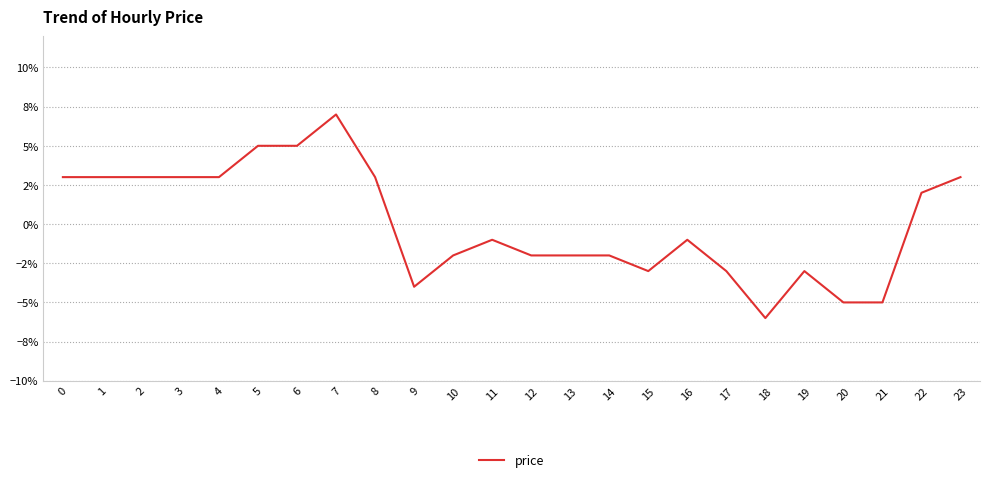

Reading right to left, what are all the values shown in this chart?

23=0.0	22=0.0	21=-0.1	20=-0.1	19=-0.0	18=-0.1	17=-0.0	16=-0.0	15=-0.0	14=-0.0	13=-0.0	12=-0.0	11=-0.0	10=-0.0	9=-0.0	8=0.0	7=0.1	6=0.1	5=0.1	4=0.0	3=0.0	2=0.0	1=0.0	0=0.0